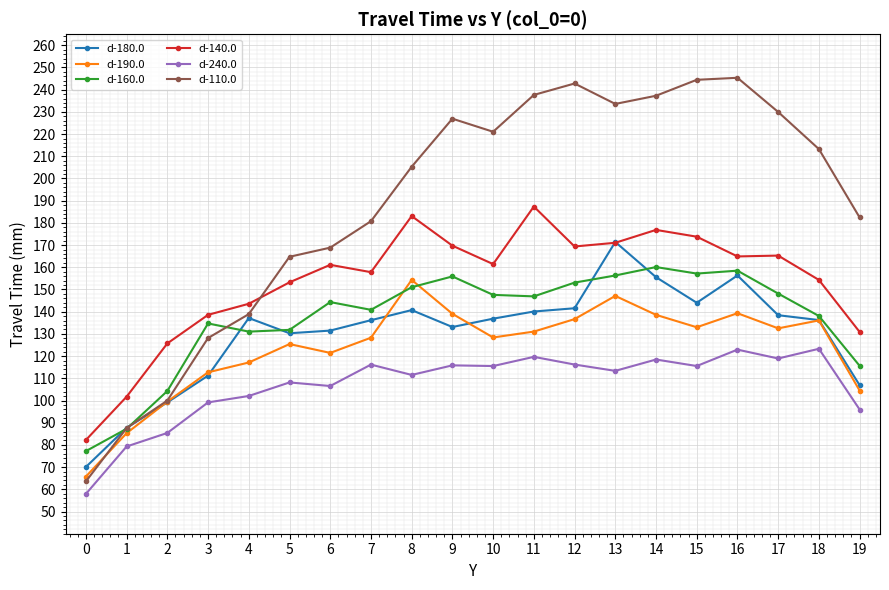

Is this an area chart (filled region under the line)?

No